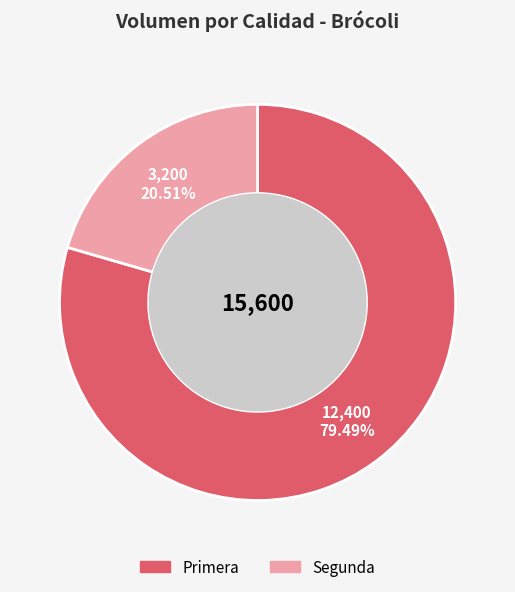

How many segments does this pie chart have?

2